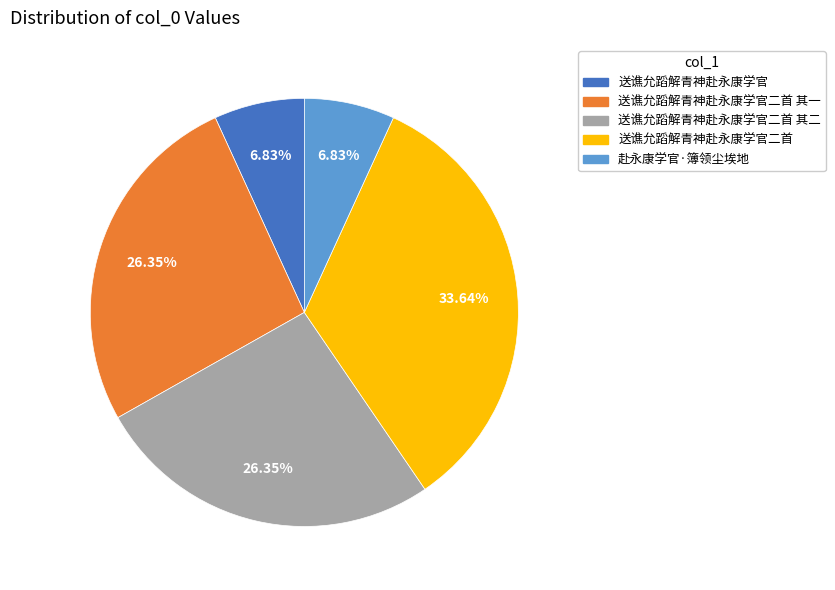

Between 赴永康学官·簿领尘埃地 and 送谯允蹈解青神赴永康学官二首 其二, which is larger?

送谯允蹈解青神赴永康学官二首 其二